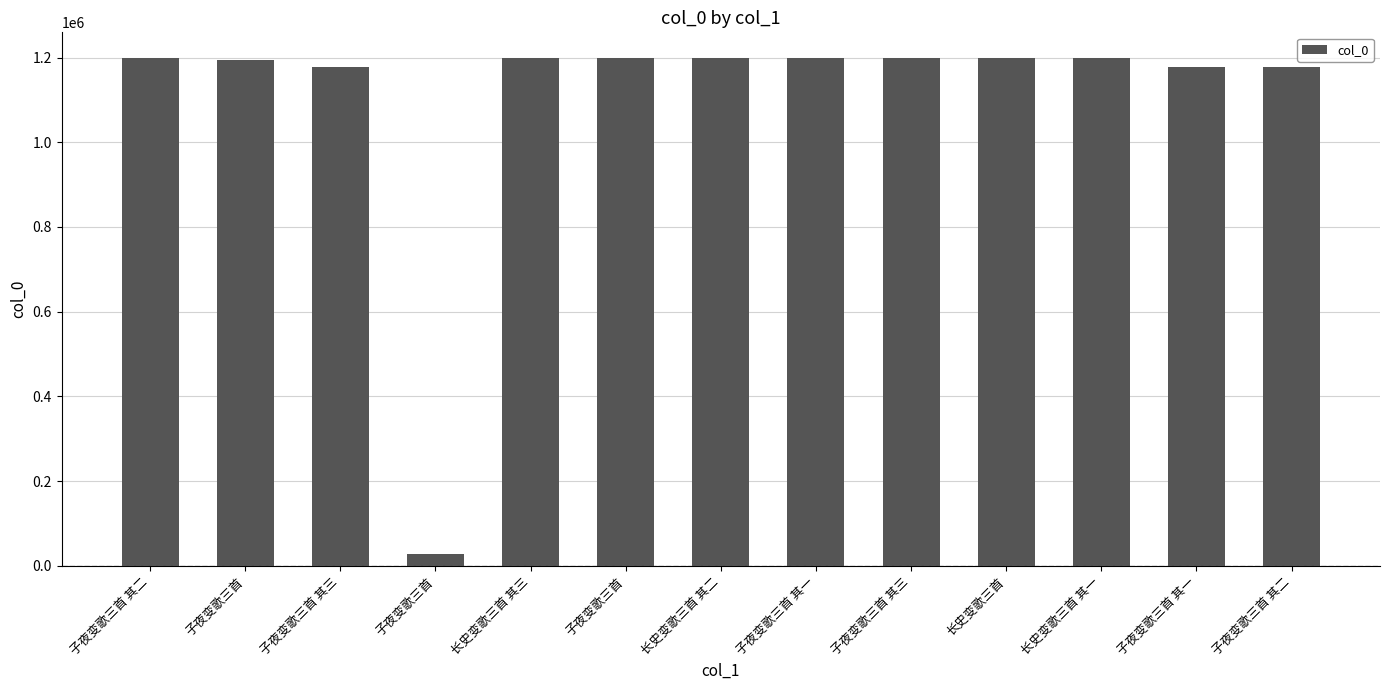

Read the value at 长史变歌三首 其二, to the nearest 100.

1199200